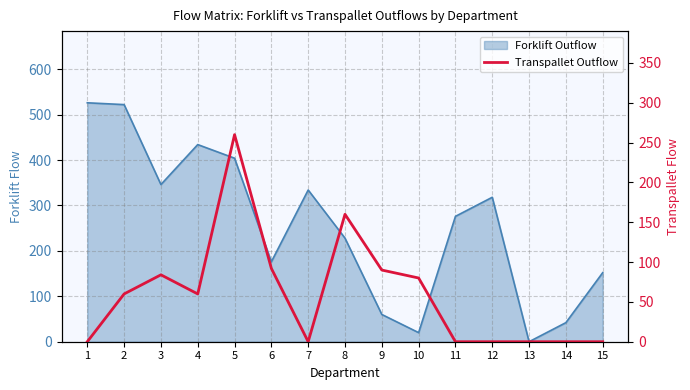

How many points are higher than both their immediate neighbors (excluding endpoints)?

3